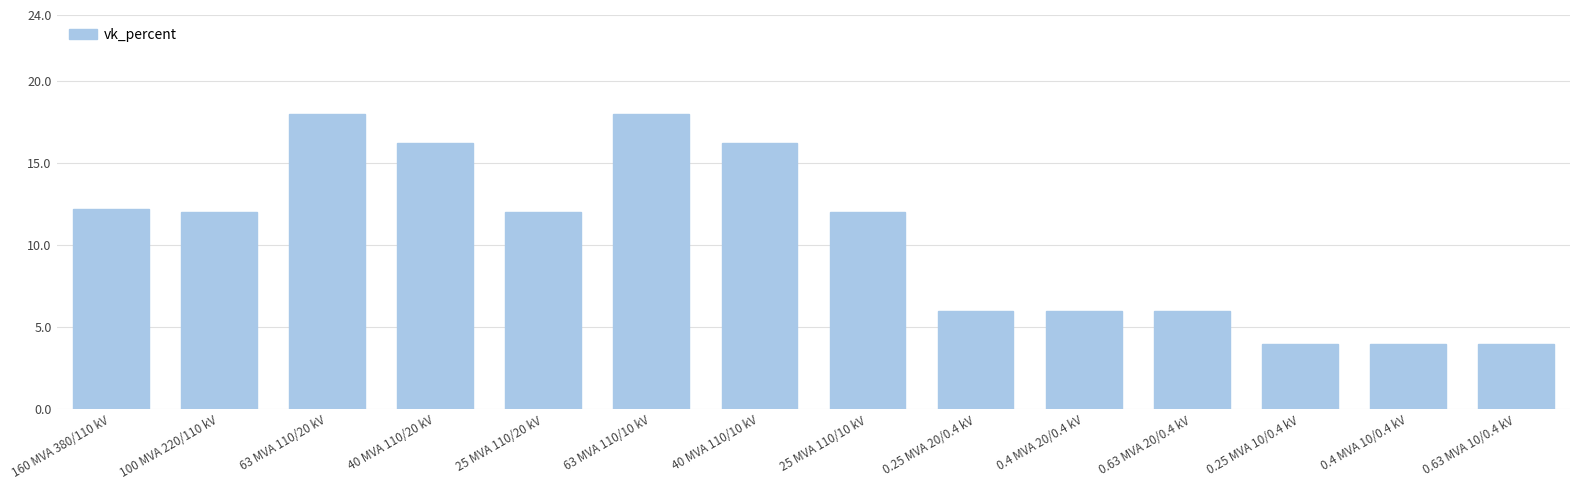

Which has a higher value, 63 MVA 110/10 kV or 25 MVA 110/10 kV?

63 MVA 110/10 kV